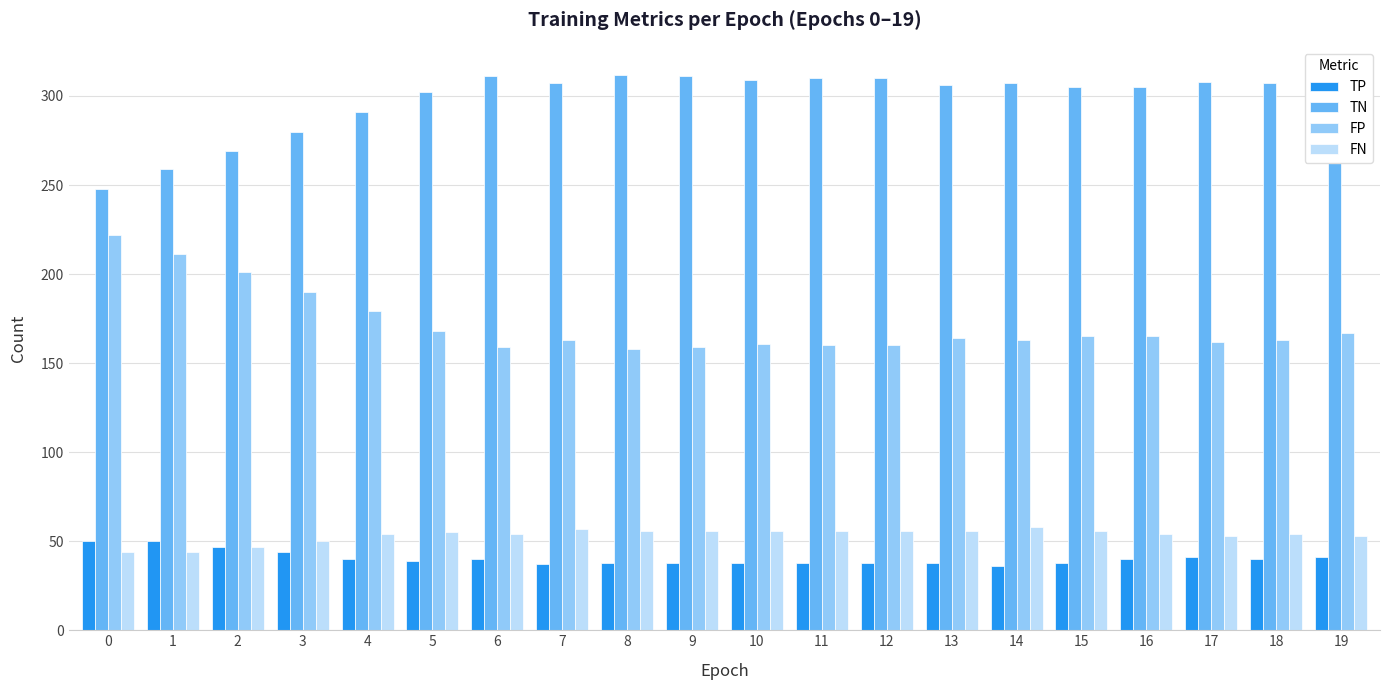

Is it true that TN equals 259 at 1?

True